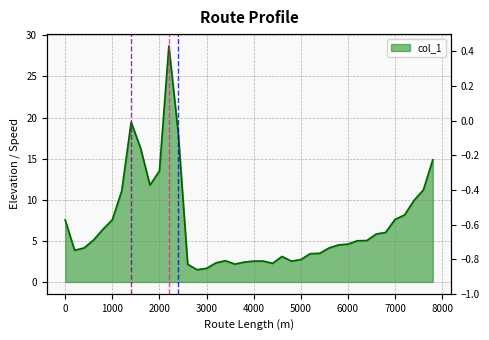

Reading right to left, extract all data points from this chart.

14.9	11.2	9.9	8.1	7.6	6.0	5.8	5.0	5.0	4.6	4.5	4.1	3.5	3.4	2.7	2.5	3.1	2.3	2.5	2.5	2.4	2.2	2.6	2.3	1.7	1.5	2.1	18.1	28.7	13.5	11.8	16.3	19.4	11.1	7.6	6.4	5.1	4.1	3.9	7.6